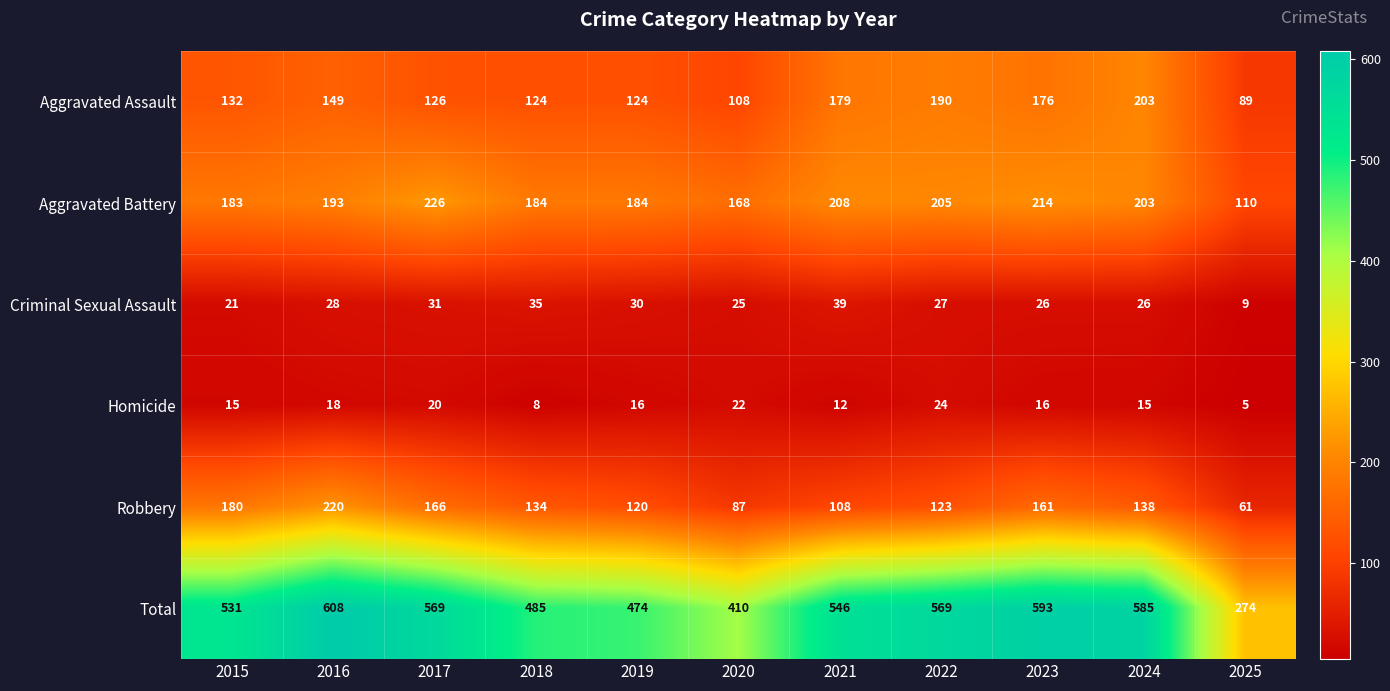

At which label does Homicide first exceed 16?

2016